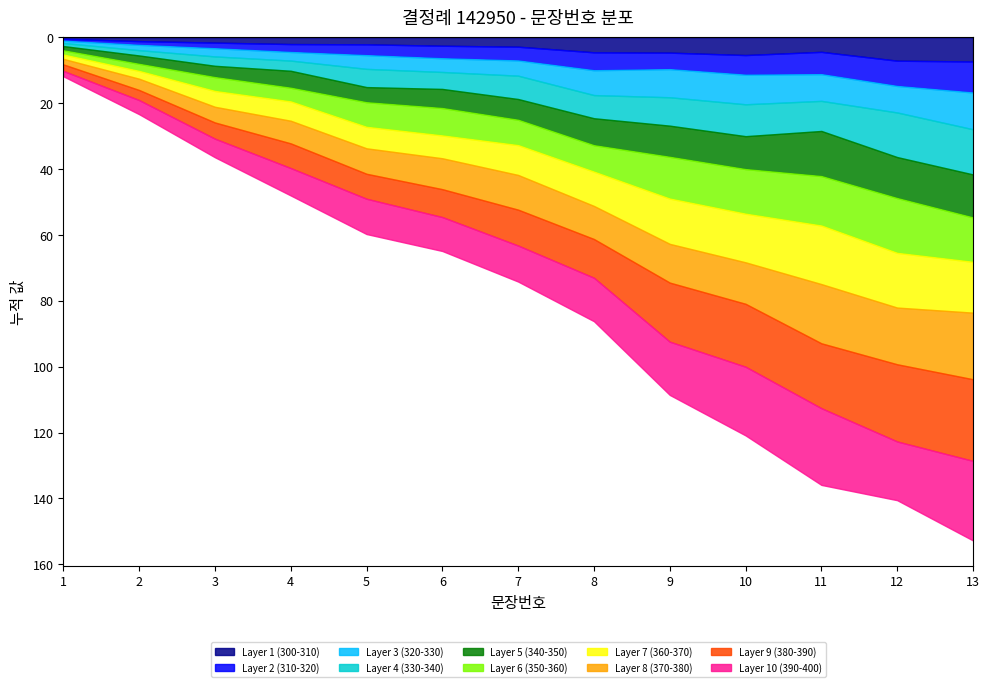

What is the total value across all series at 9?

108.6